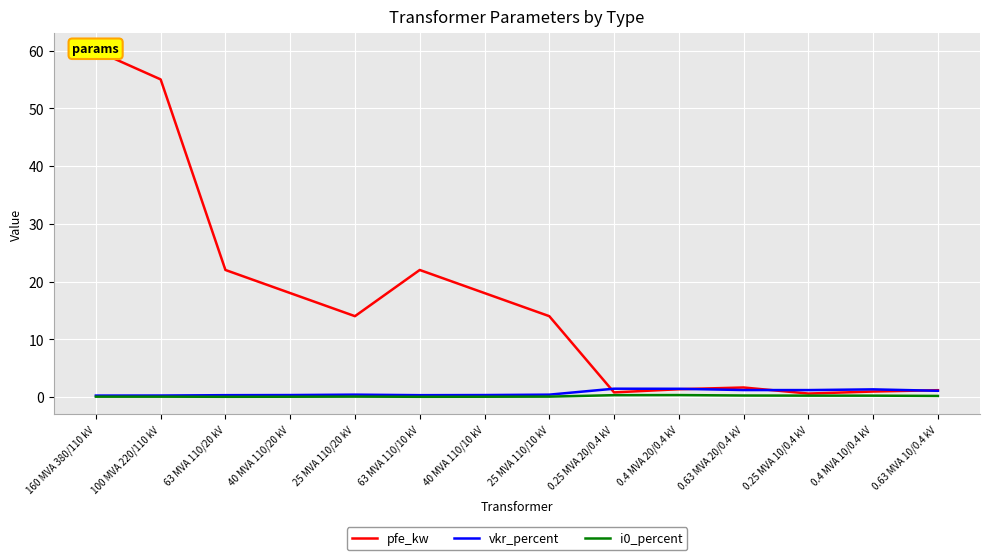

How many intersections are there between pfe_kw and vkr_percent?

4